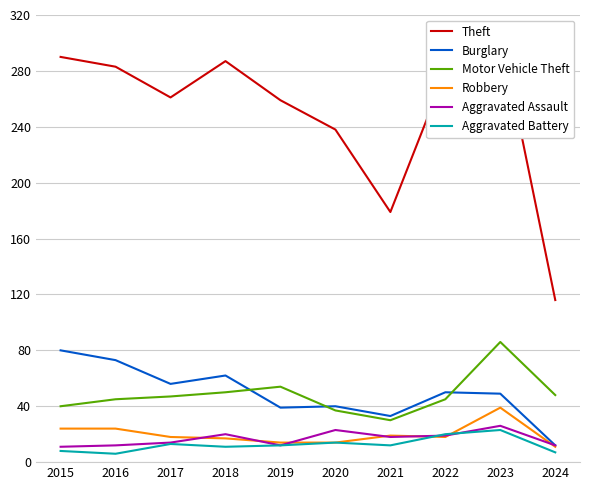

Between 2015 and 2023, which series saw the biggest shift?

Motor Vehicle Theft